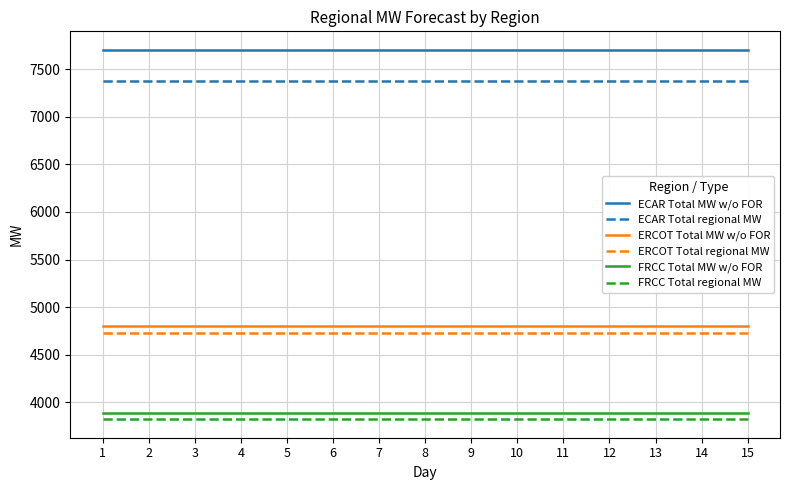

Is this an area chart (filled region under the line)?

No